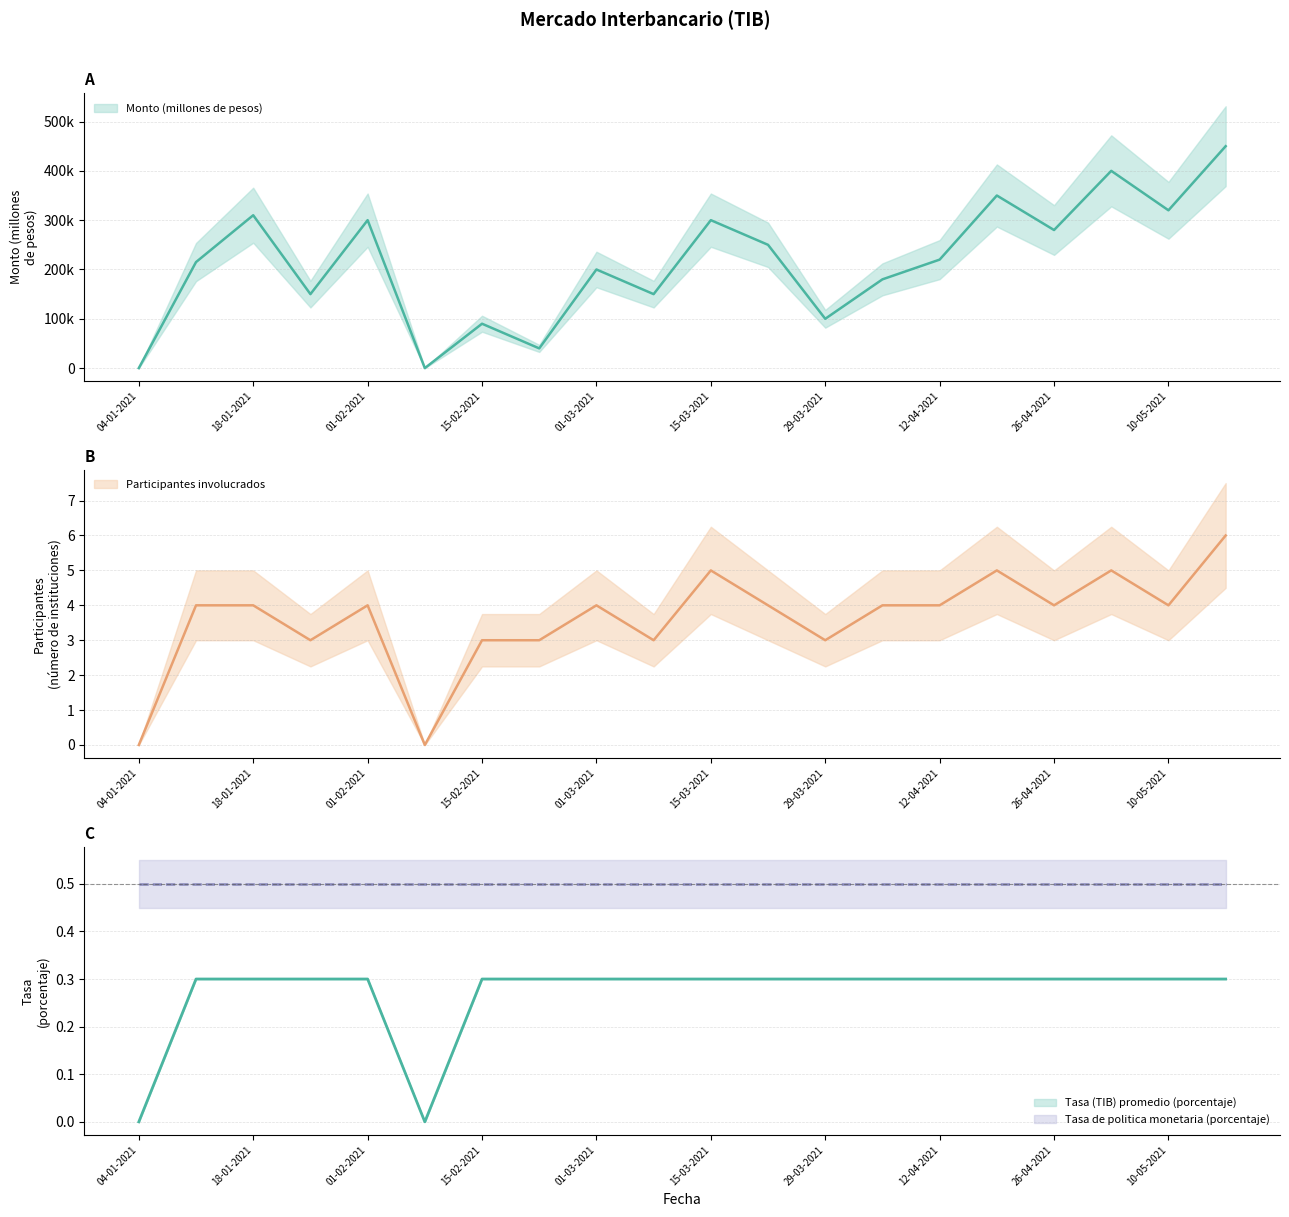

At 22-03-2021, list the series in order from largest to smallest.

Monto (millones de pesos), Participantes involucrados, Tasa (TIB) promedio (porcentaje)